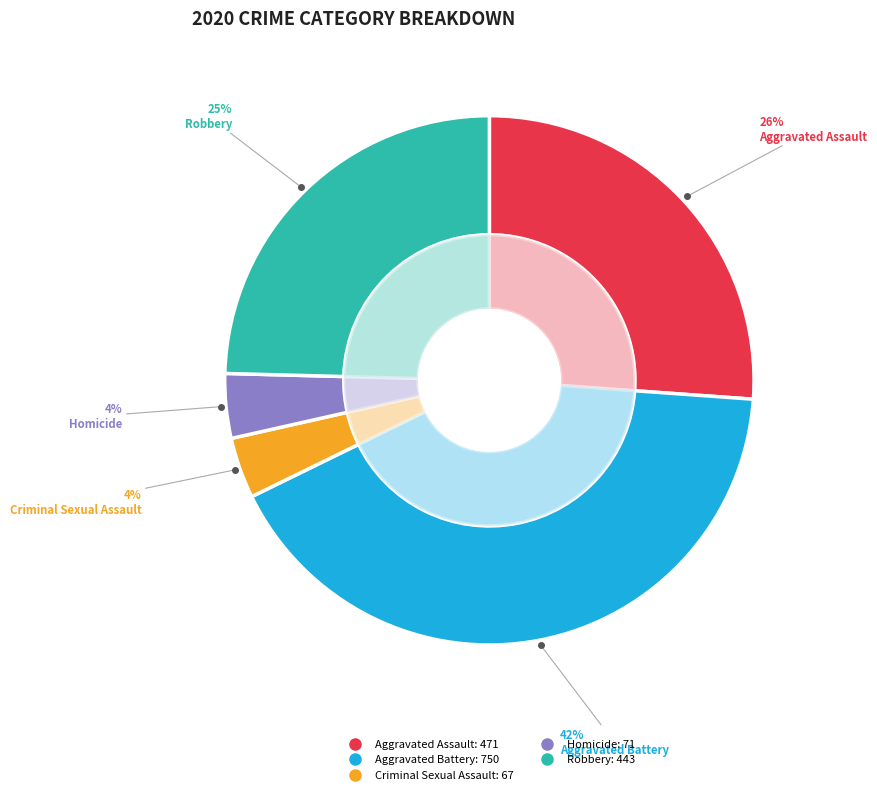

To the nearest percent, what is the difference between the Criminal Sexual Assault and Robbery slice percentages?

21%